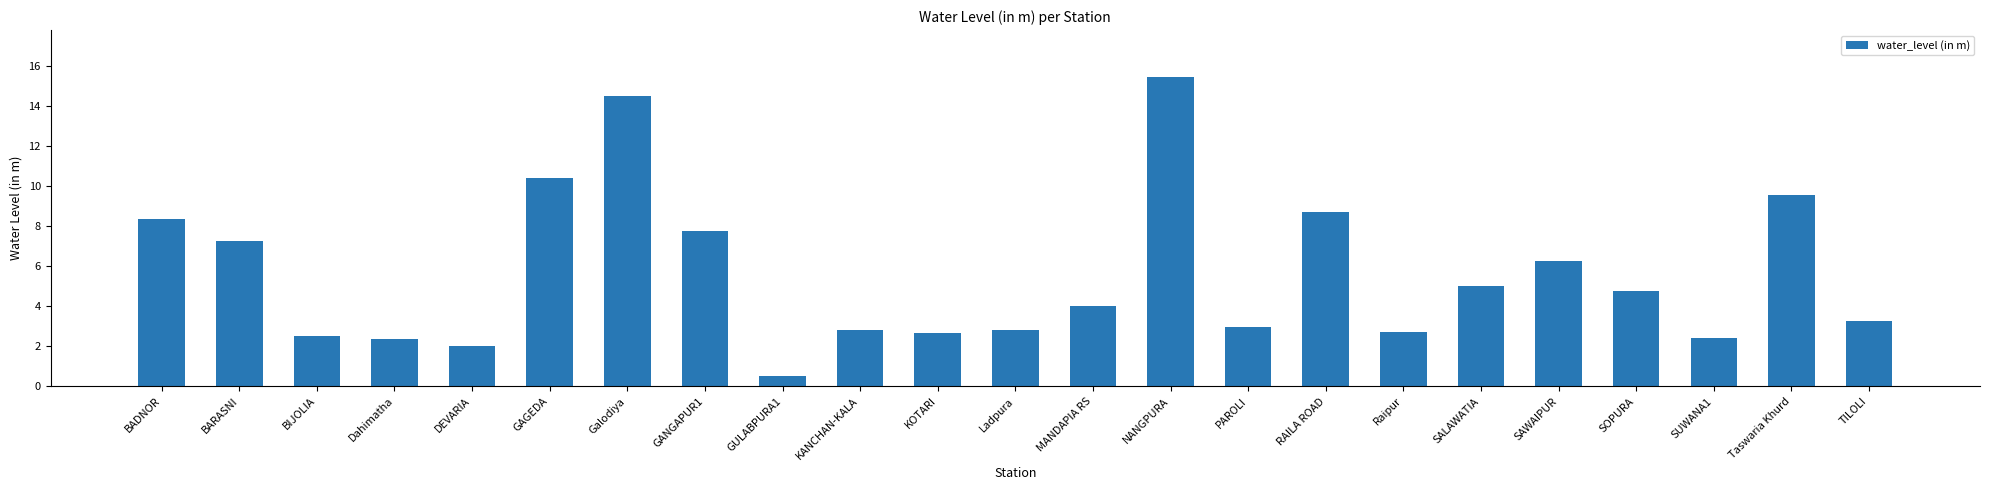

What is the value of the 20th bar from the left?

4.8